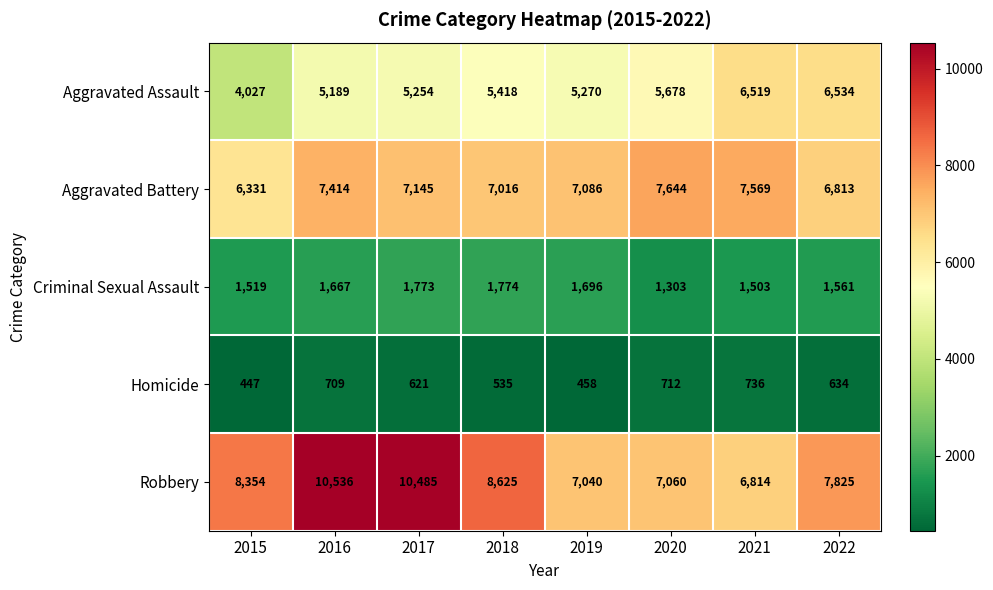

The value of Robbery at 2019 is 2337. True or false?

False